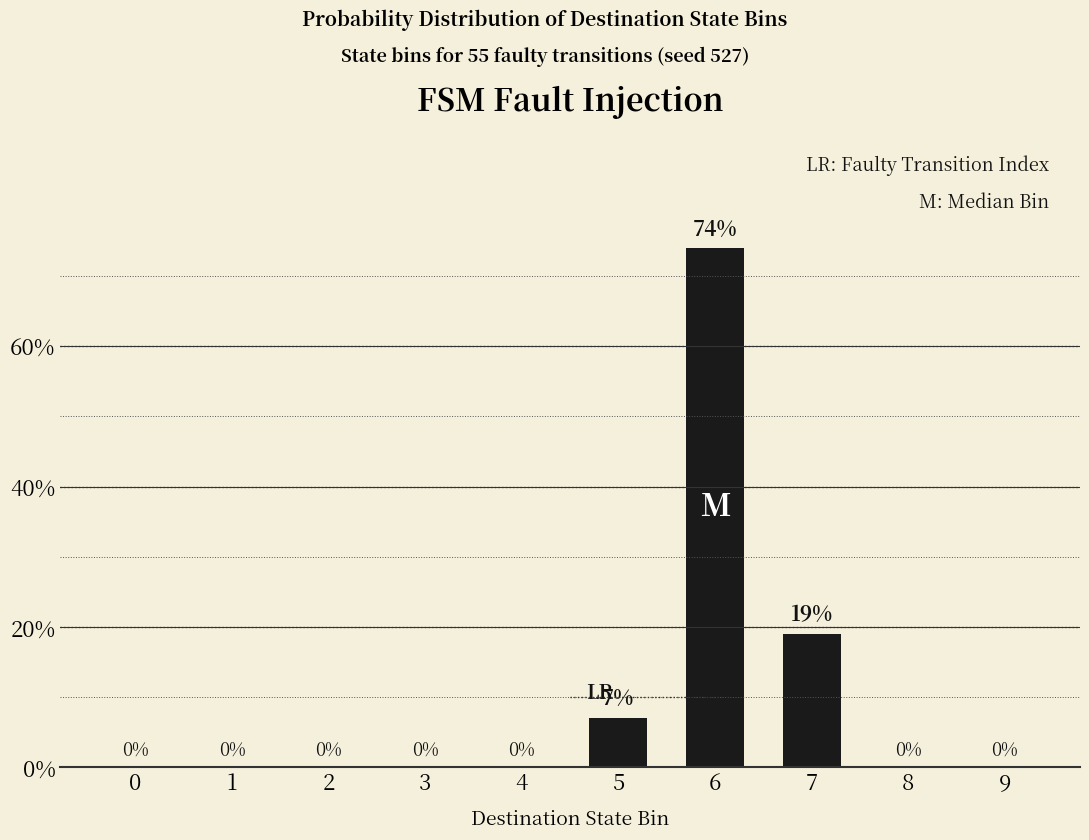

The value at 1 is 0.0. True or false?

True